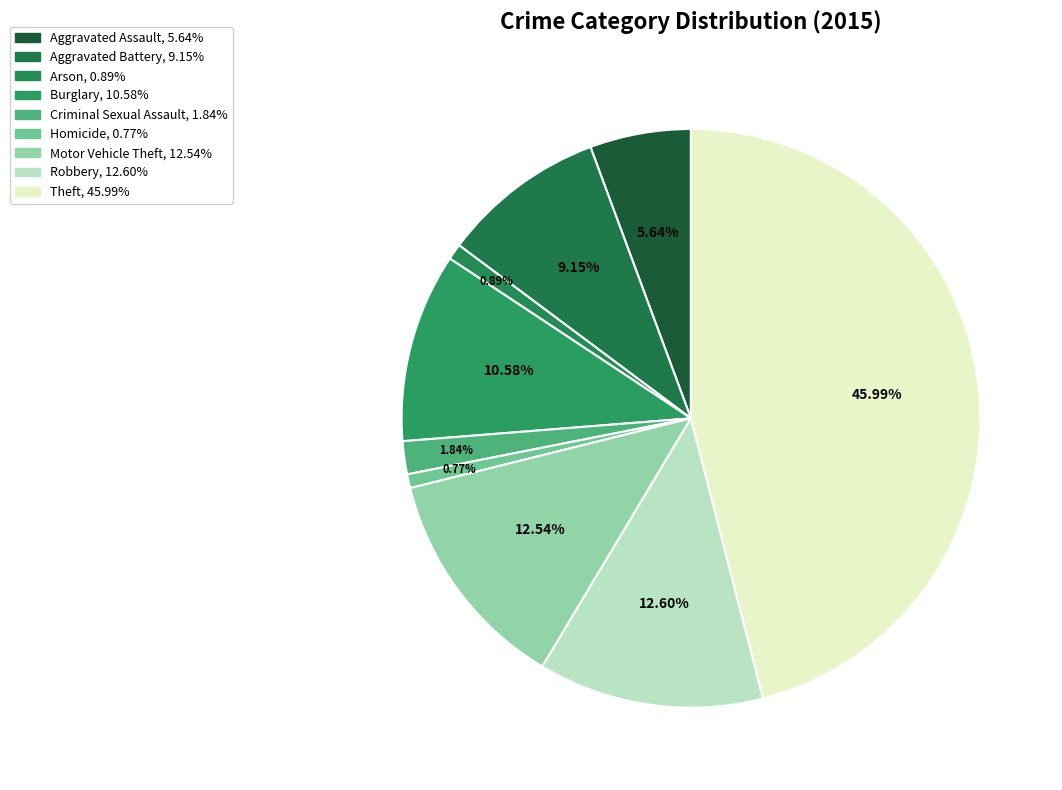

How many segments does this pie chart have?

9